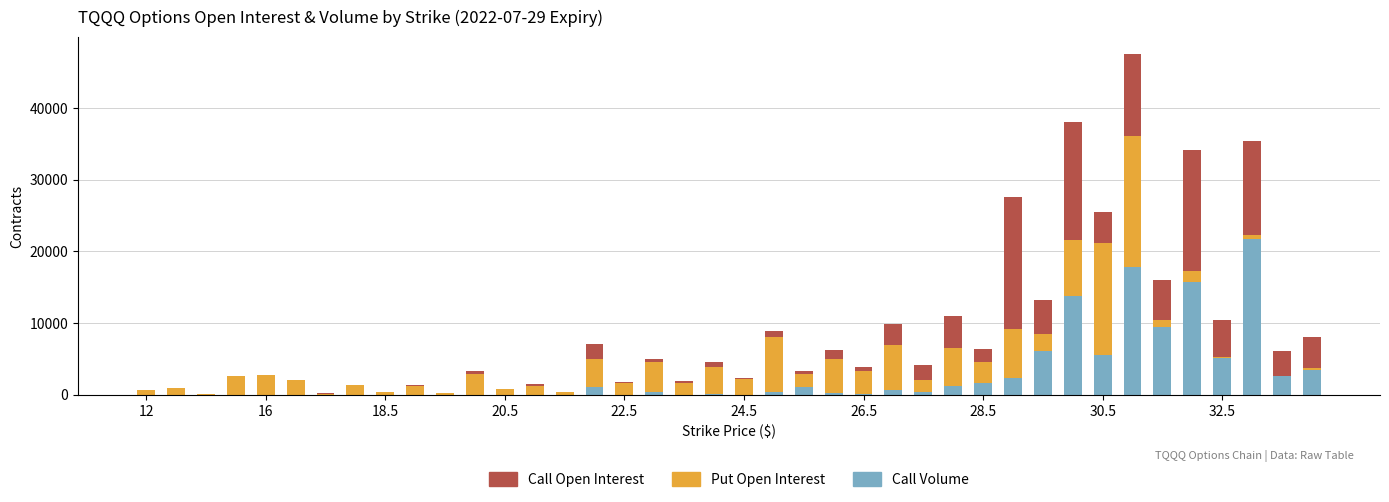

What is the highest value of the Call Volume series?

21764